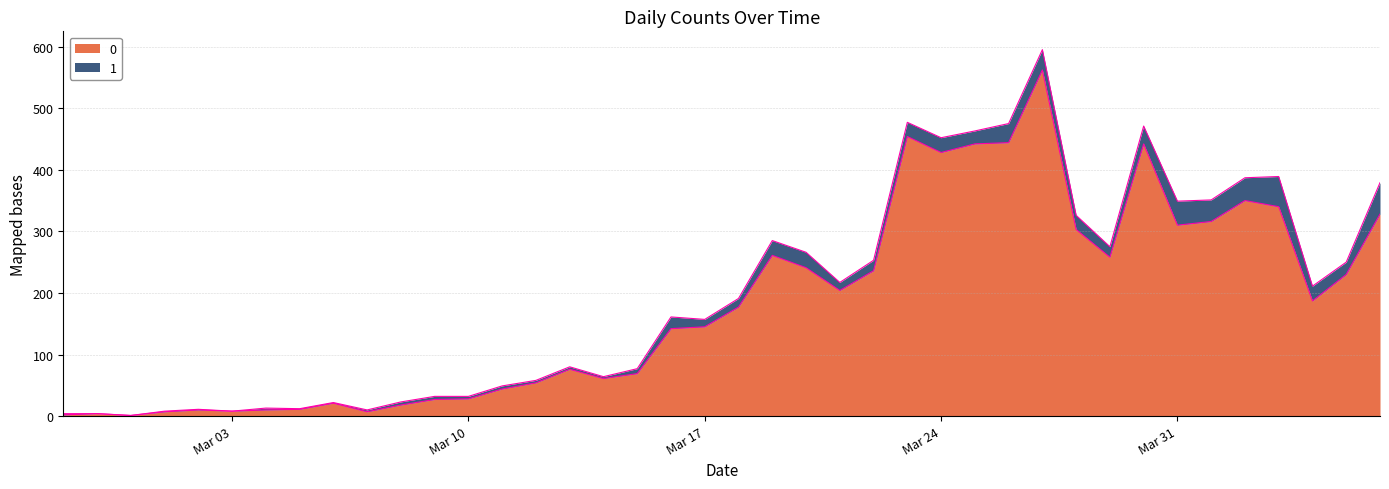

List the labels in order of value, largest first.

2020-03-27, 2020-03-23, 2020-03-26, 2020-03-25, 2020-03-30, 2020-03-24, 2020-04-02, 2020-04-03, 2020-04-06, 2020-04-01, 2020-03-31, 2020-03-28, 2020-03-19, 2020-03-29, 2020-03-20, 2020-03-22, 2020-04-05, 2020-03-21, 2020-04-04, 2020-03-18, 2020-03-17, 2020-03-16, 2020-03-13, 2020-03-15, 2020-03-14, 2020-03-12, 2020-03-11, 2020-03-10, 2020-03-09, 2020-03-06, 2020-03-08, 2020-03-05, 2020-03-02, 2020-03-04, 2020-03-03, 2020-03-01, 2020-03-07, 2020-02-28, 2020-02-27, 2020-02-29